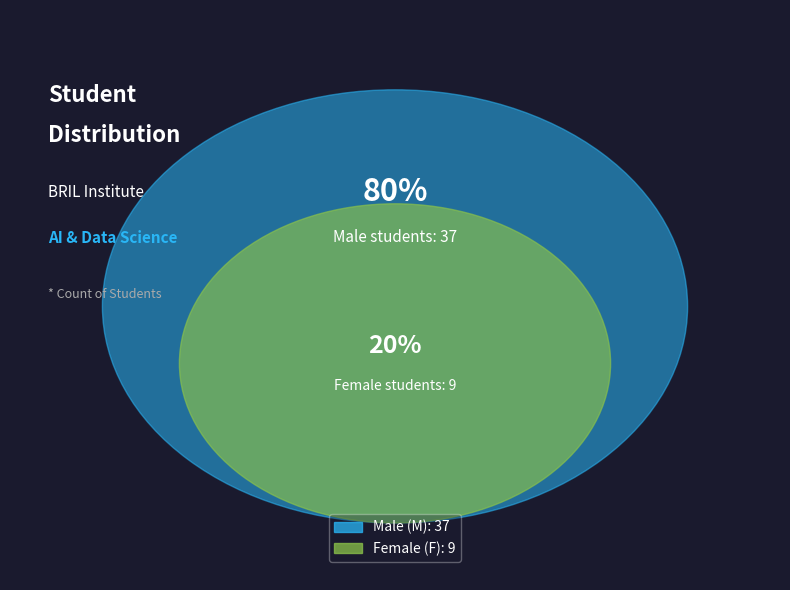

Approximately how many times larger is the value at M compared to F?

4.1